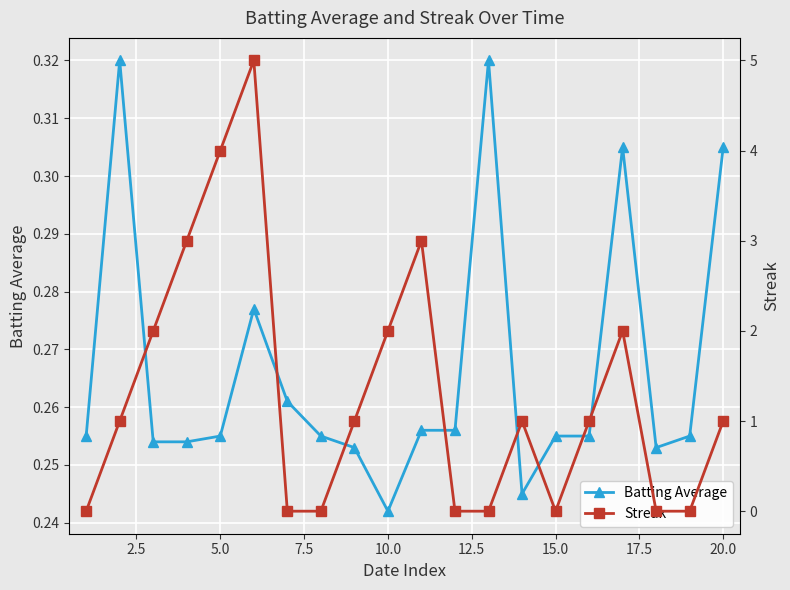

At which label does Batting Average reach its minimum?

10.0